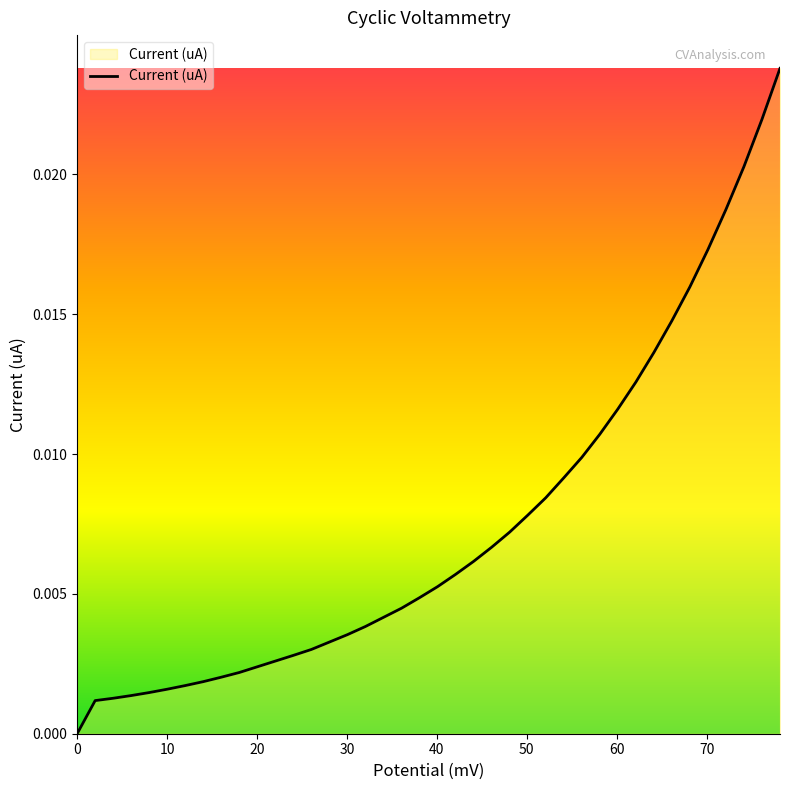

What is the sum of all values?

0.3